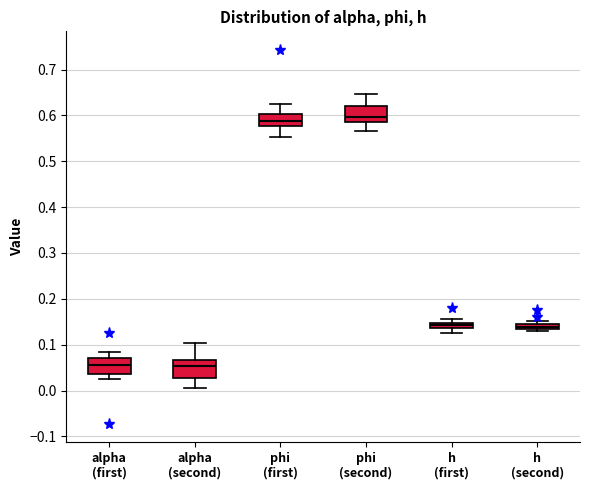

Where does the lower whisker of the box for h (first) end on the y-axis? The values are not printed on the chart, so give them approximately, as read against the axis.

0.12